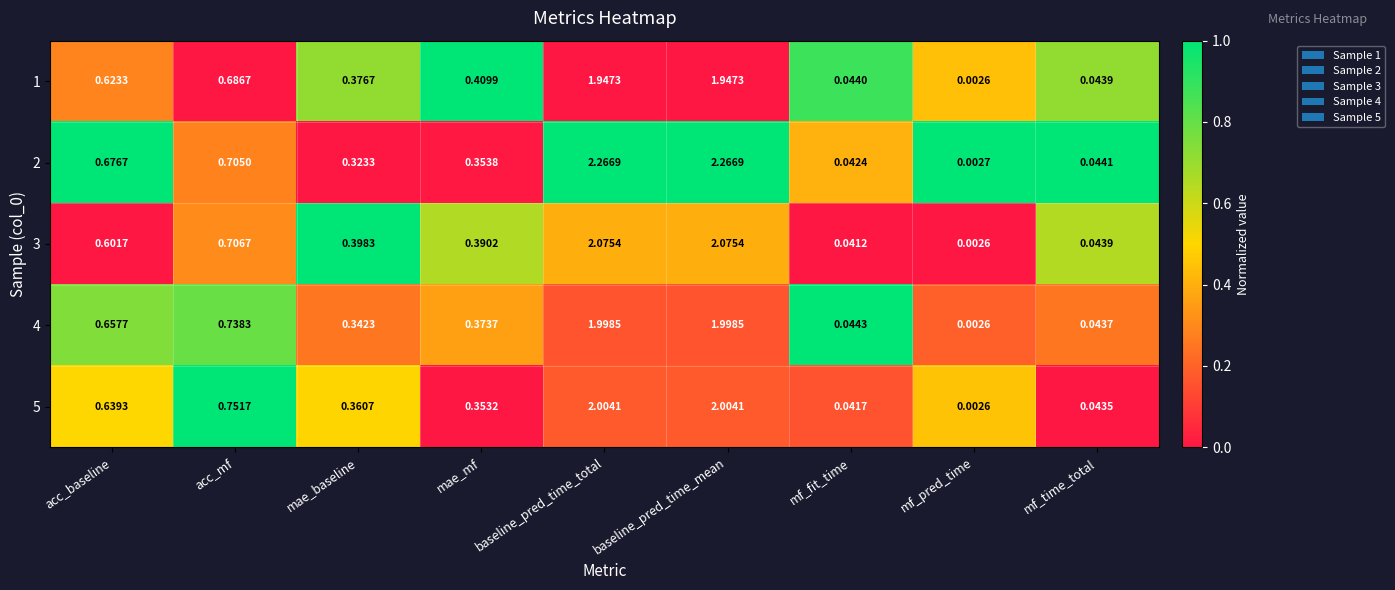

Which series has the largest total across all categories?

2